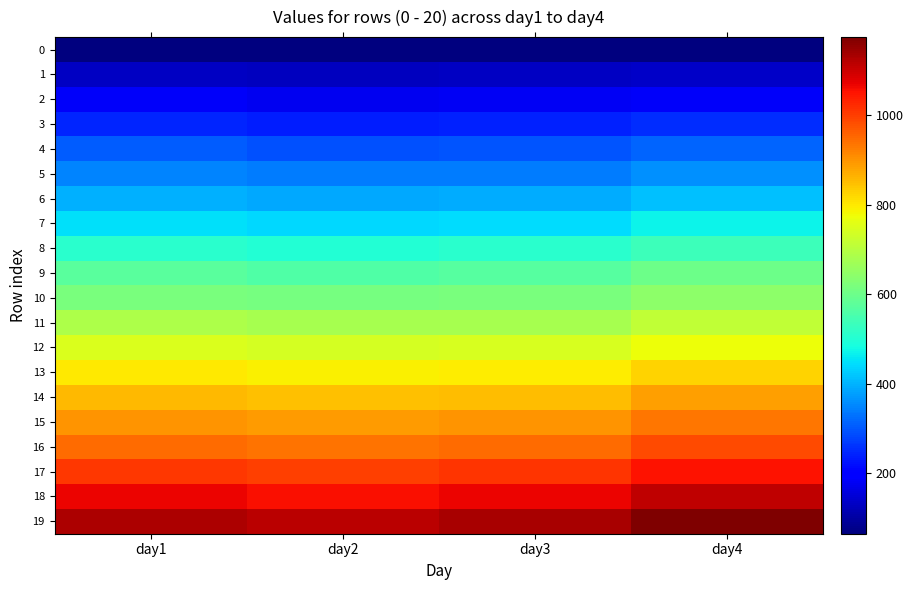

Between day2 and day1, which is larger?

day1